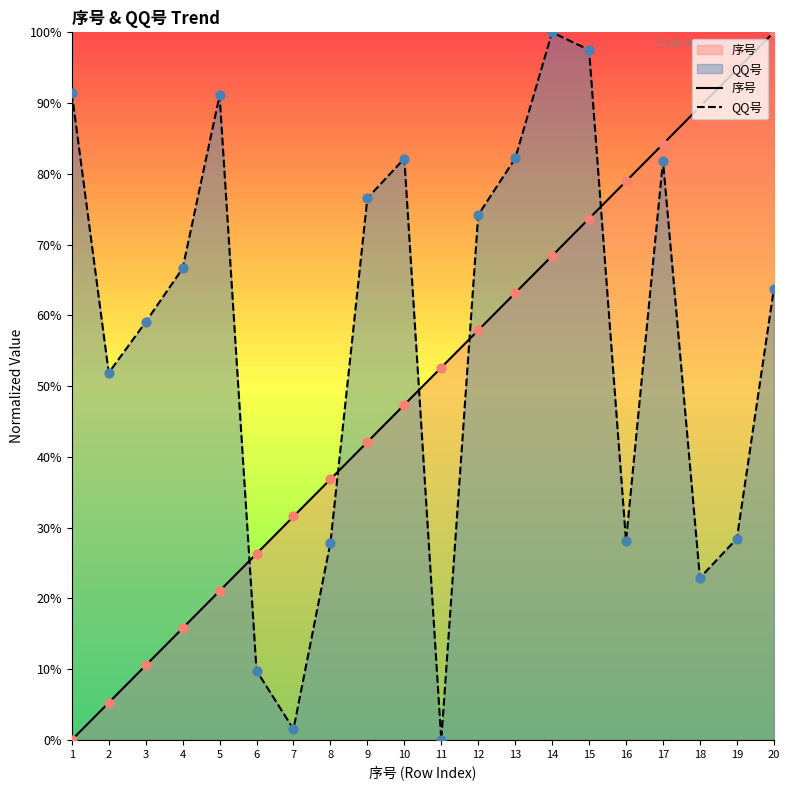

Is the value of 序号 at 6 greater than the value of QQ号 at 2?

No